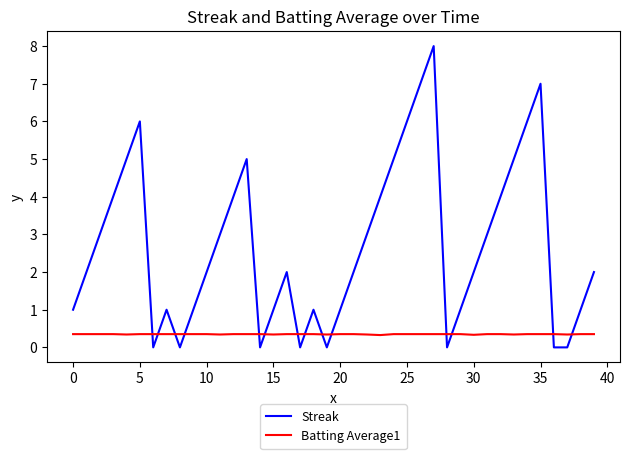

Which series has the widest spread of values?

Streak